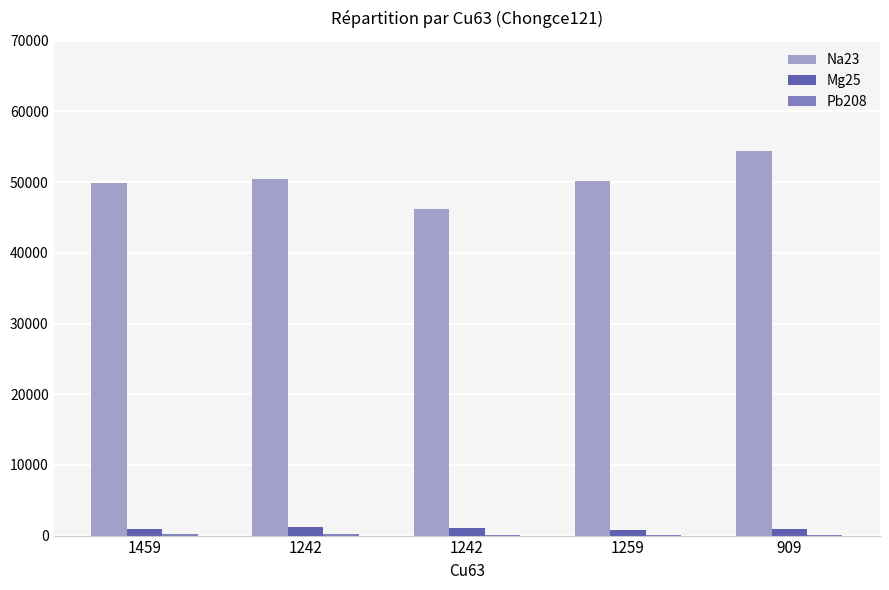

Count the Pb208 values in the range 133 to 175.

3